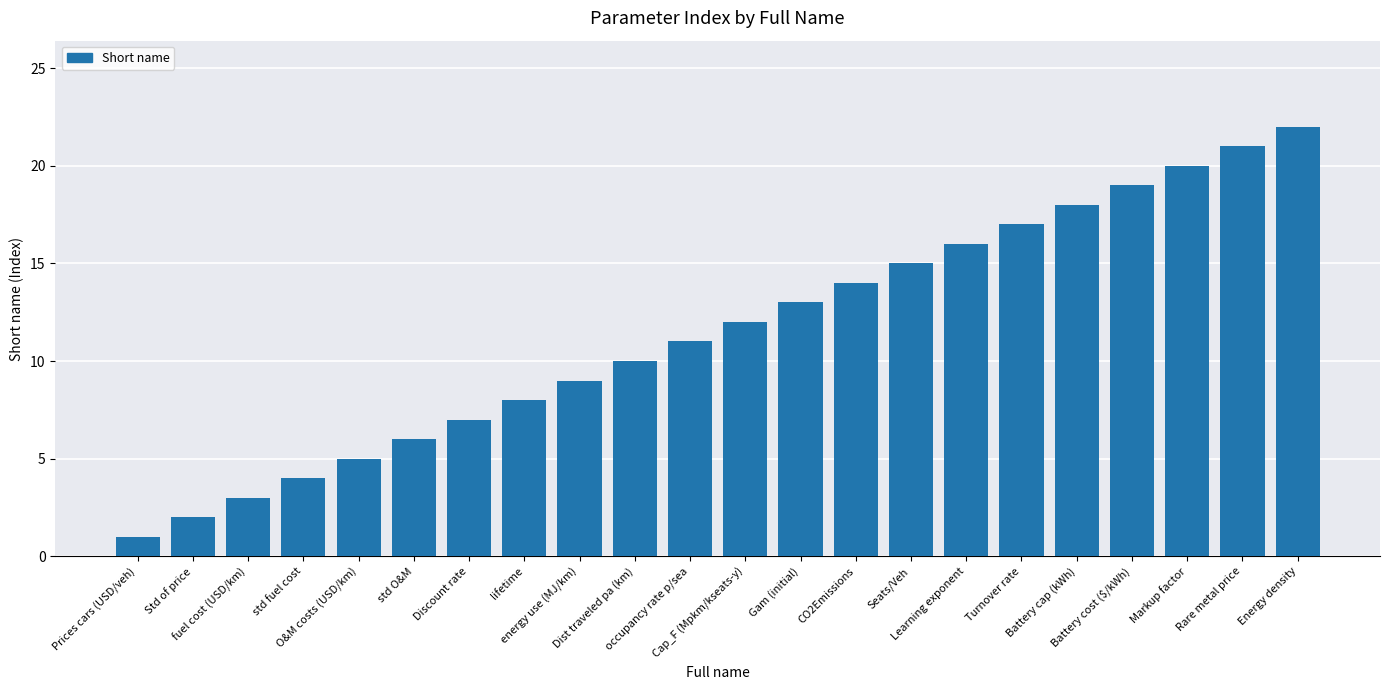

What position from the left is Energy density?

22